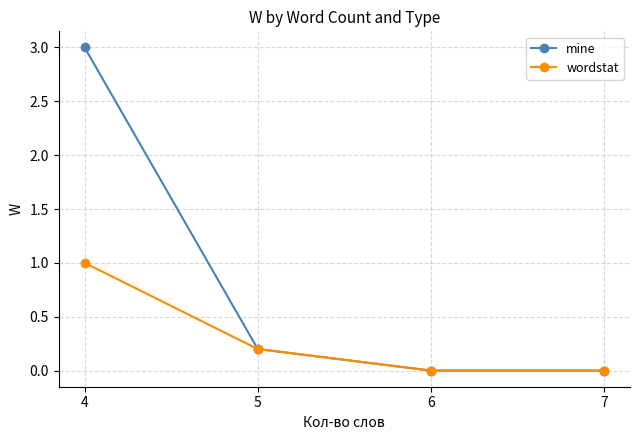

What is the average value of the wordstat series?

0.3